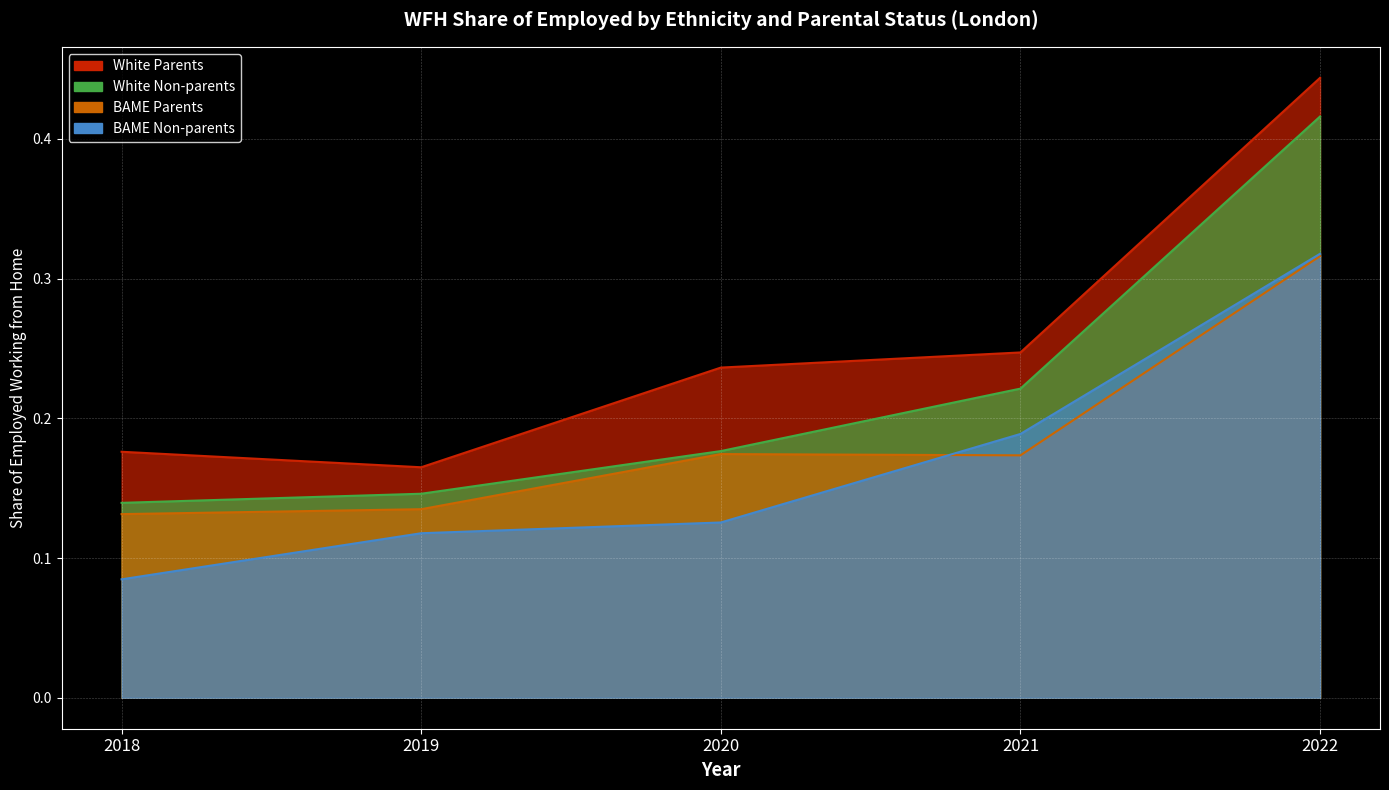

At how many categories does at least one series exceed 0?

5